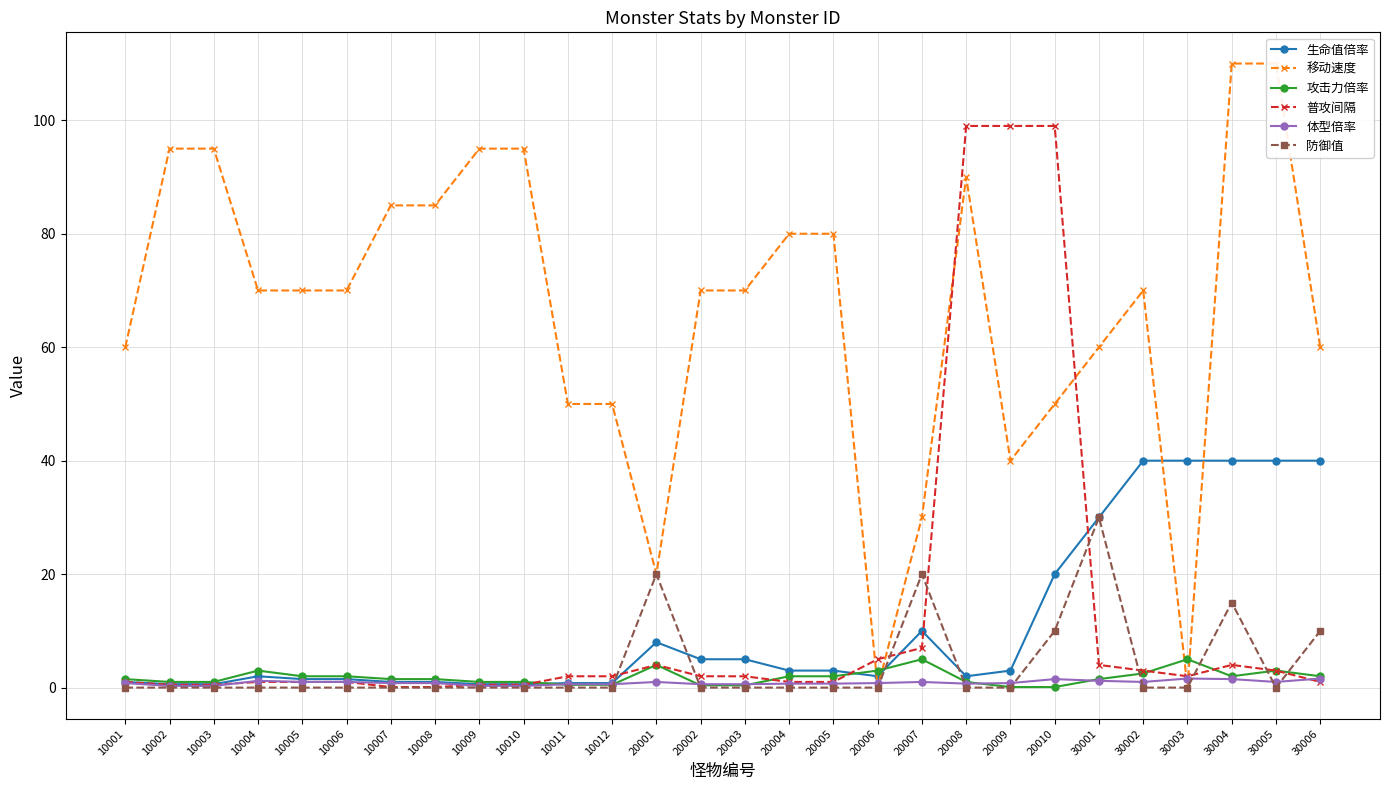

At 30005, list the series in order from smallest to largest.

防御值, 体型倍率, 攻击力倍率, 普攻间隔, 生命值倍率, 移动速度